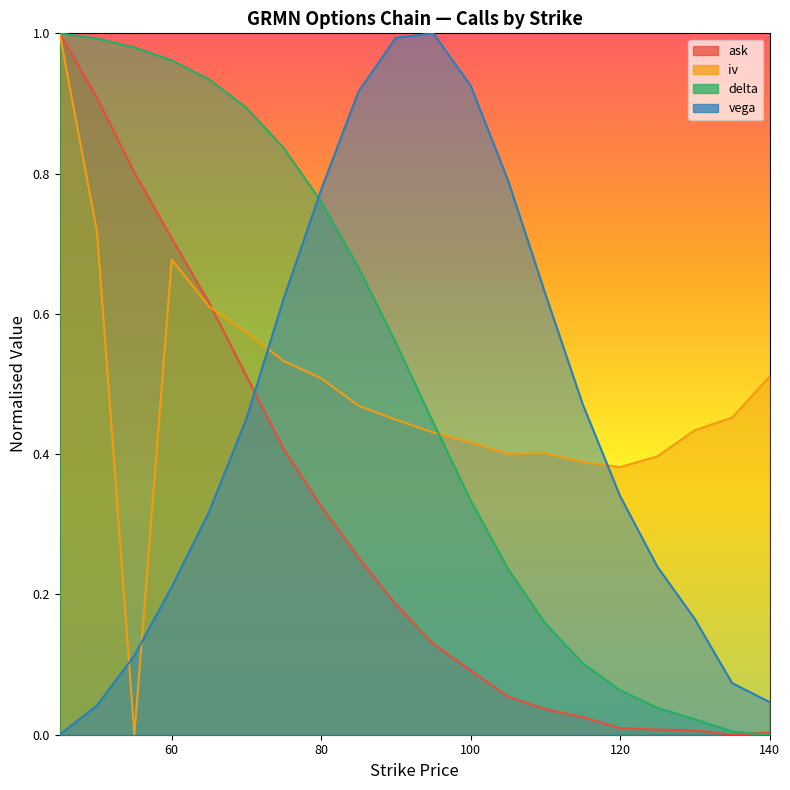

Which series has the widest spread of values?

ask